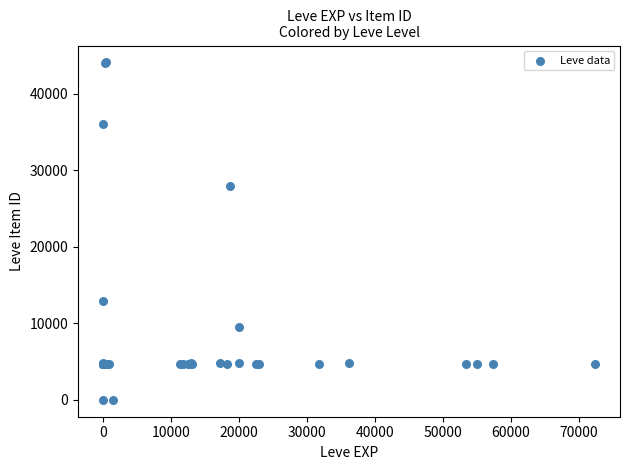

What Y value in the scatter plot is closest to 22048?

27884